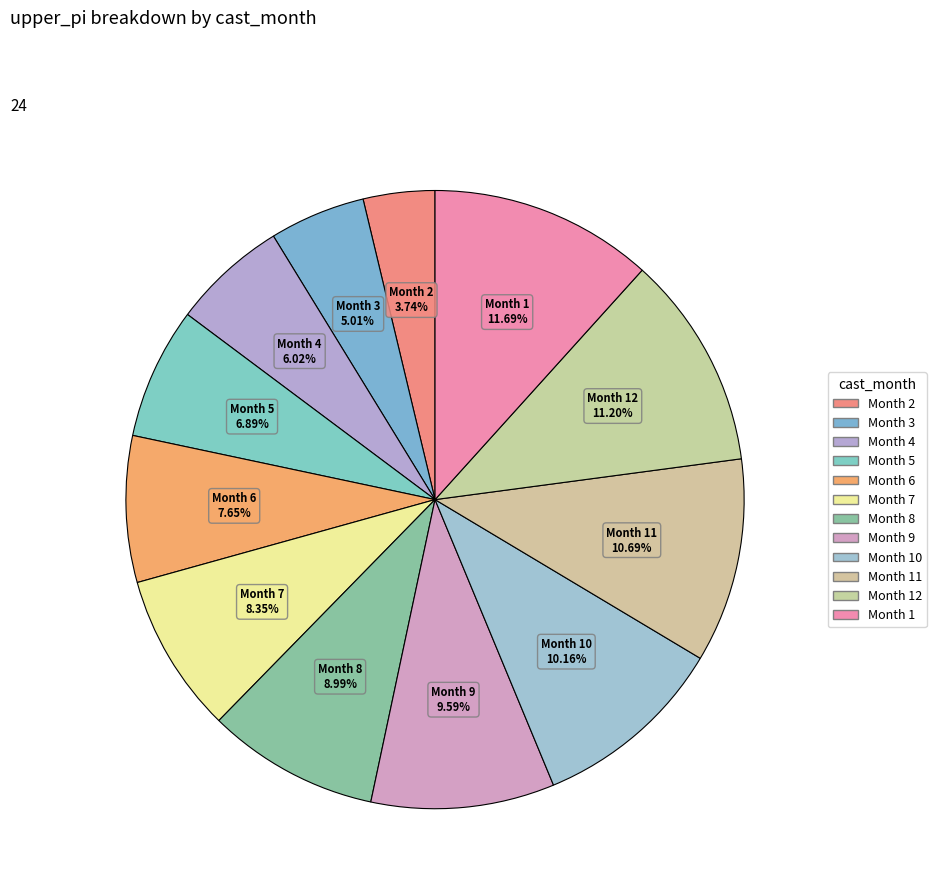

Is there any slice that represents more than half of the pie?

No